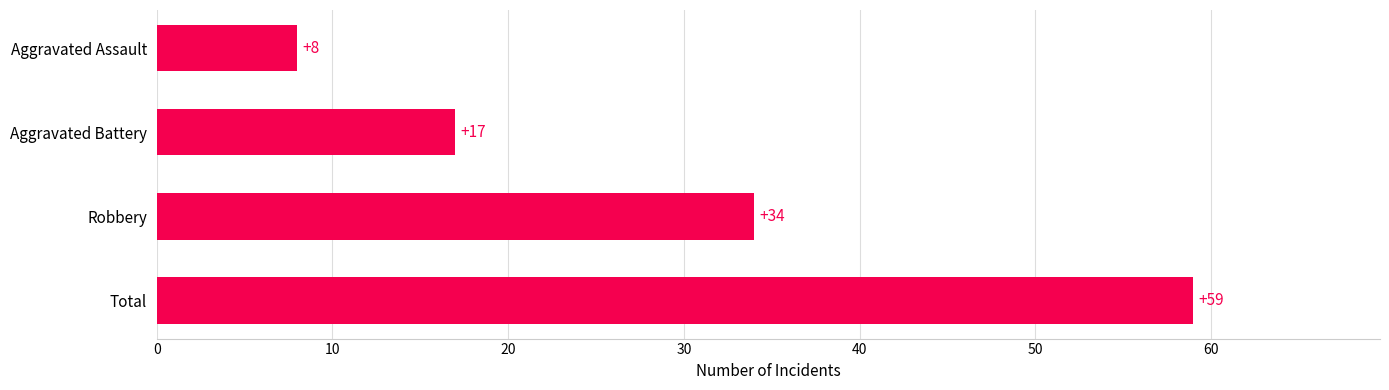

Rank the categories by value from highest to lowest.

Total, Robbery, Aggravated Battery, Aggravated Assault